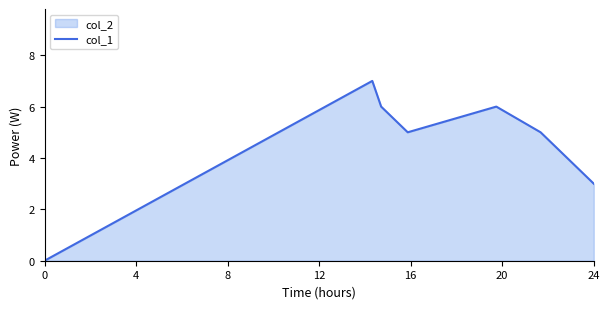

True or false: the data shows 2 at 0.

False